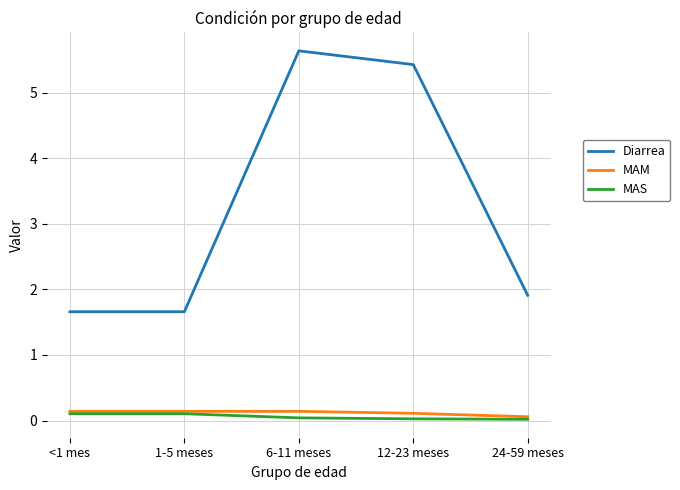

Which series has the largest total across all categories?

Diarrea